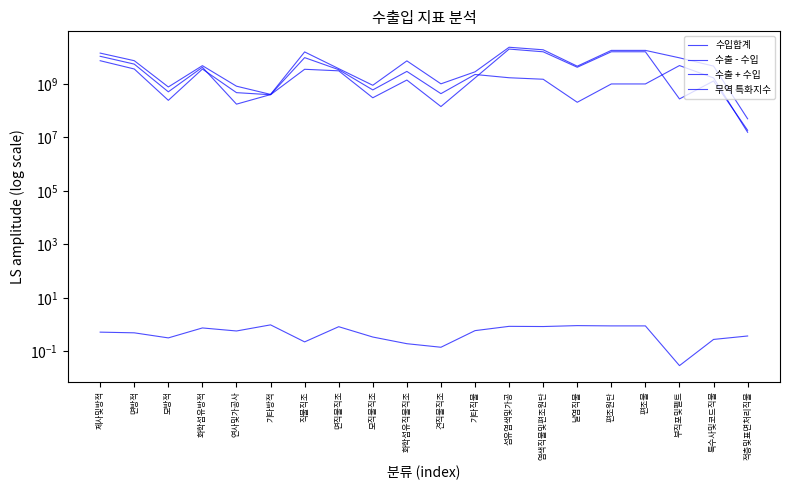

List the labels in order of 수입합계 value, largest first.

제사및방적, 직물직조, 면방적, 부직포및펠트, 화학섬유방적, 면직물직조, 화학섬유직물직조, 기타직물, 섬유염색및가공, 특수사및코드직물, 염색직물및편조원단, 편조원단, 편조물, 모직물직조, 모방적, 견직물직조, 기타방적, 날염직물, 연사및가공사, 적층및표면처리직물